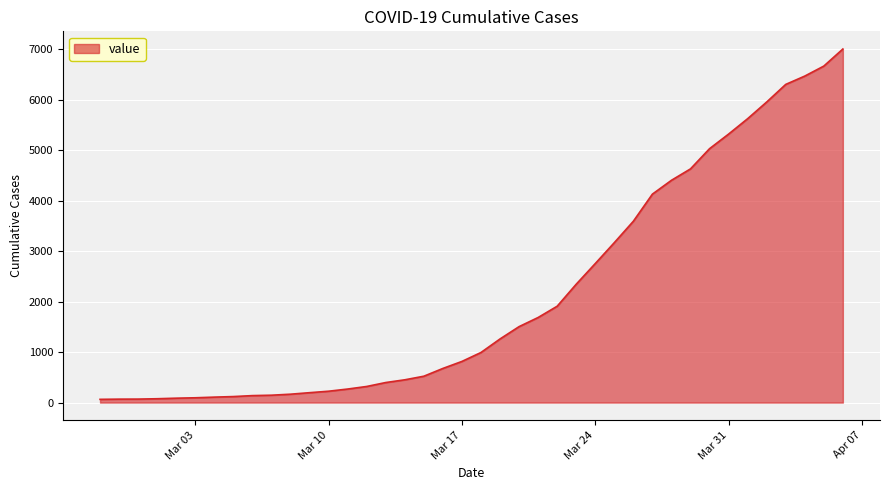

What is the maximum value shown in the chart?

7002